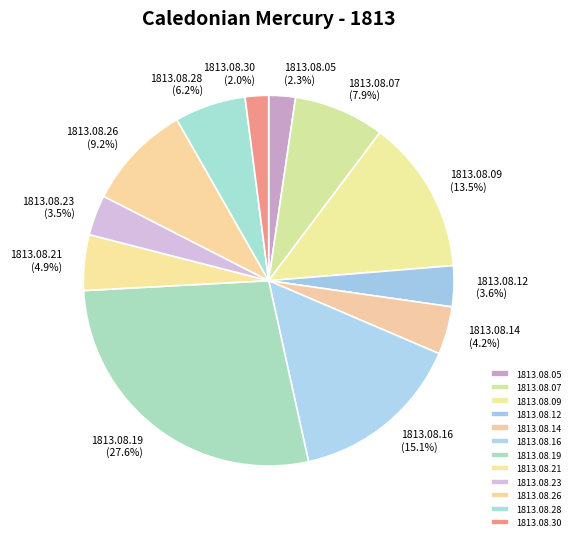

Is the sum of 1813.08.07 and 1813.08.26 greater than half?

No